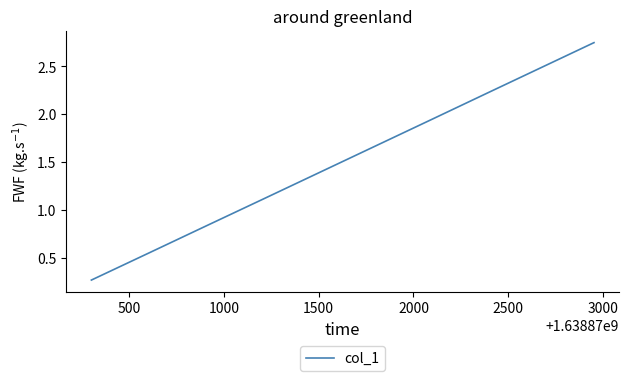

What is the difference between the maximum and minimum values?

2.5